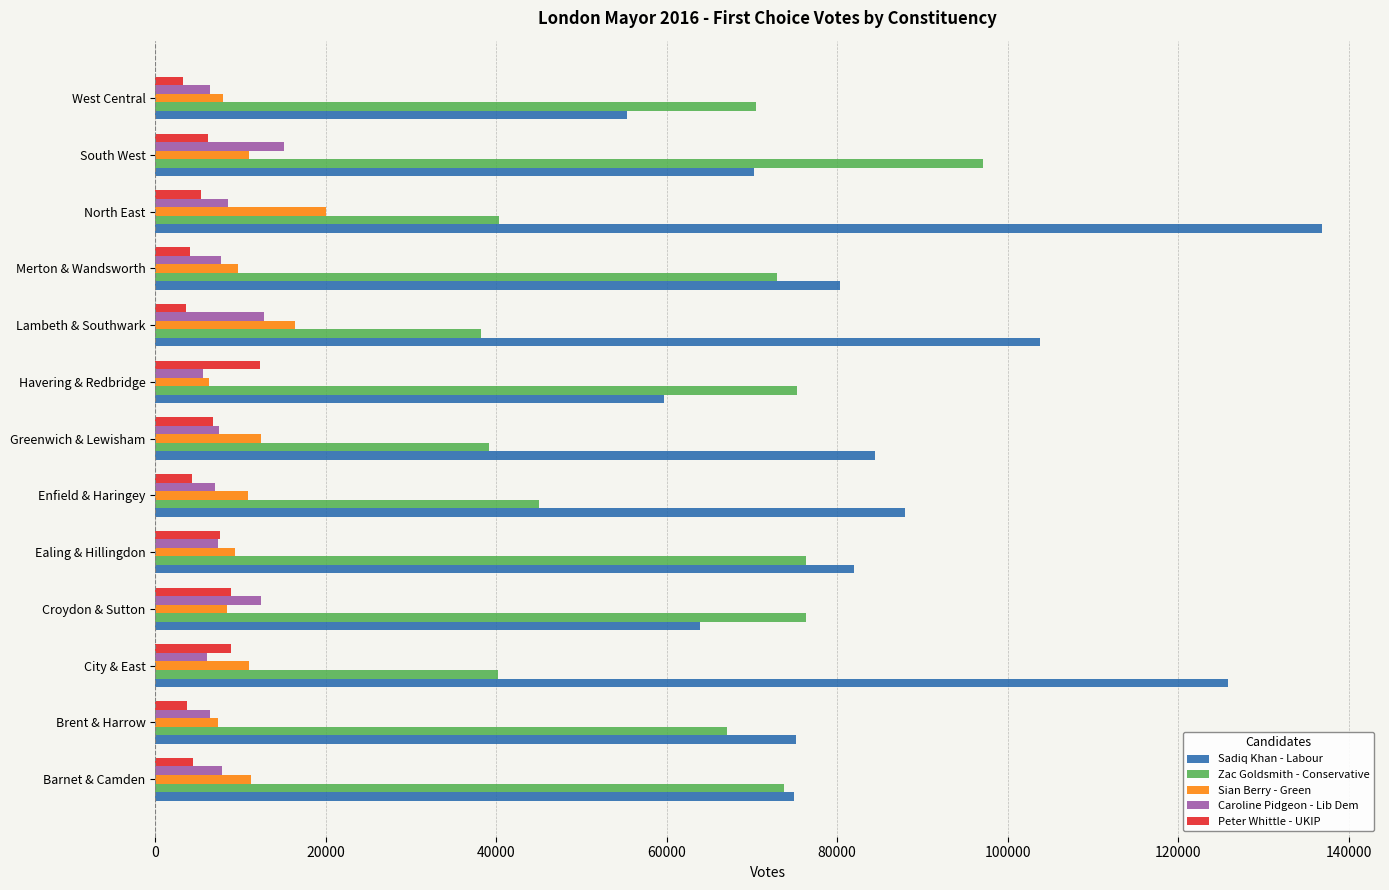

What is the average value of the Zac Goldsmith - Conservative series?

62486